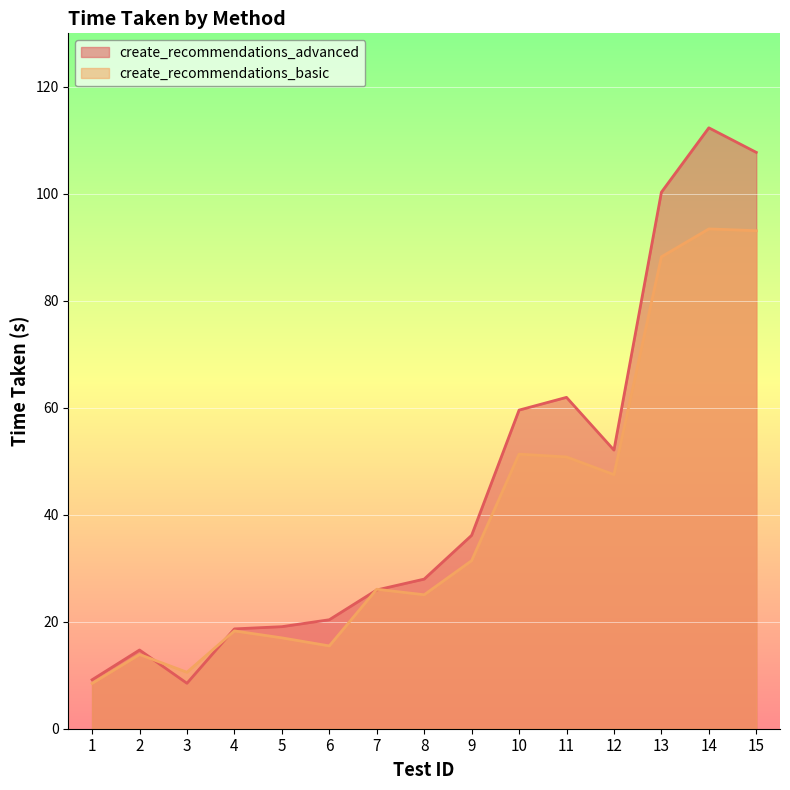

What are all the series names shown in the legend?

create_recommendations_advanced, create_recommendations_basic